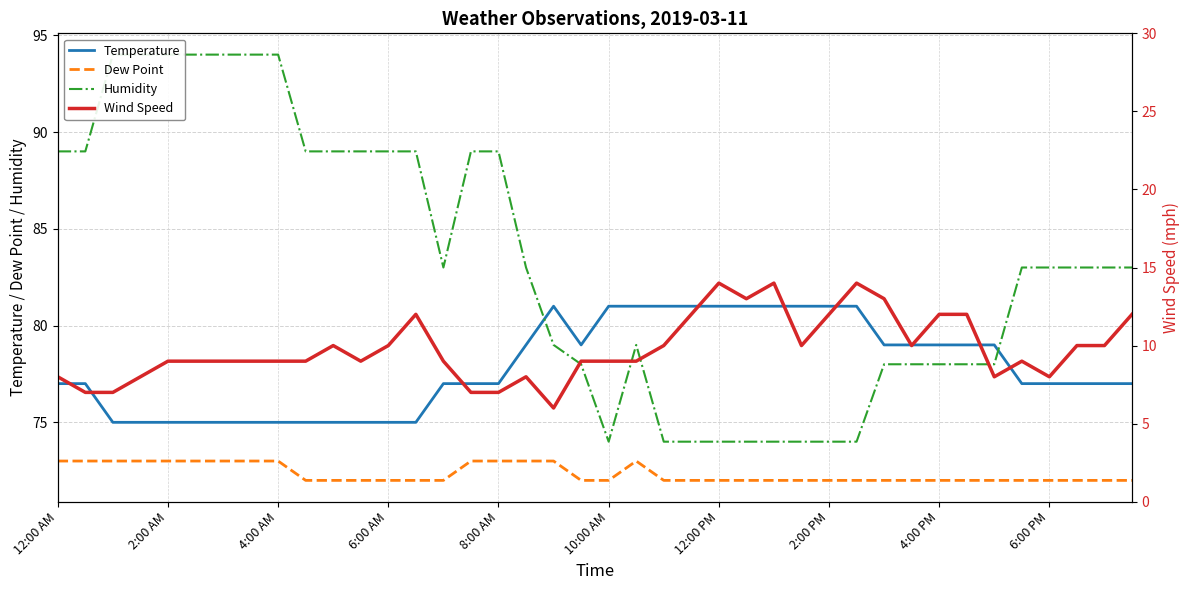

What is the lowest value of the Temperature series?

75